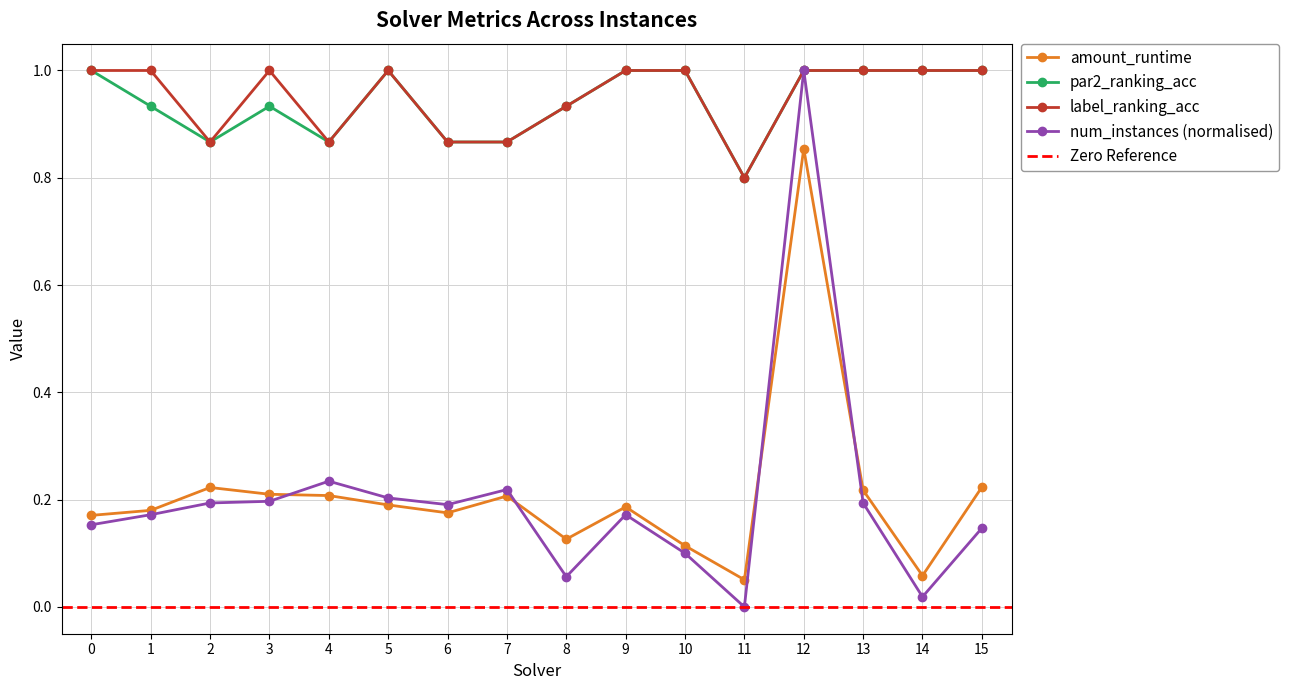

What is the minimum value for label_ranking_acc?

0.8